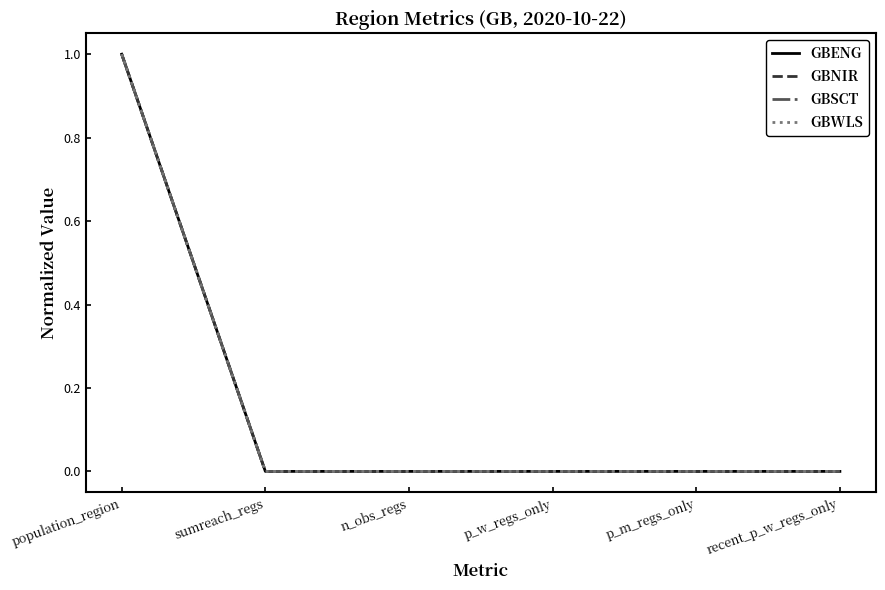

At which category is the sum across all series the highest?

population_region